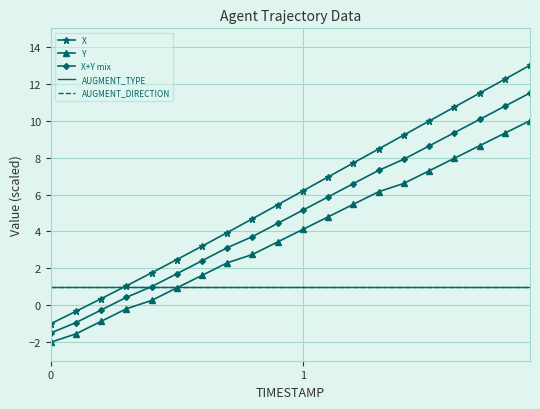

How many lines are shown in the chart?

5